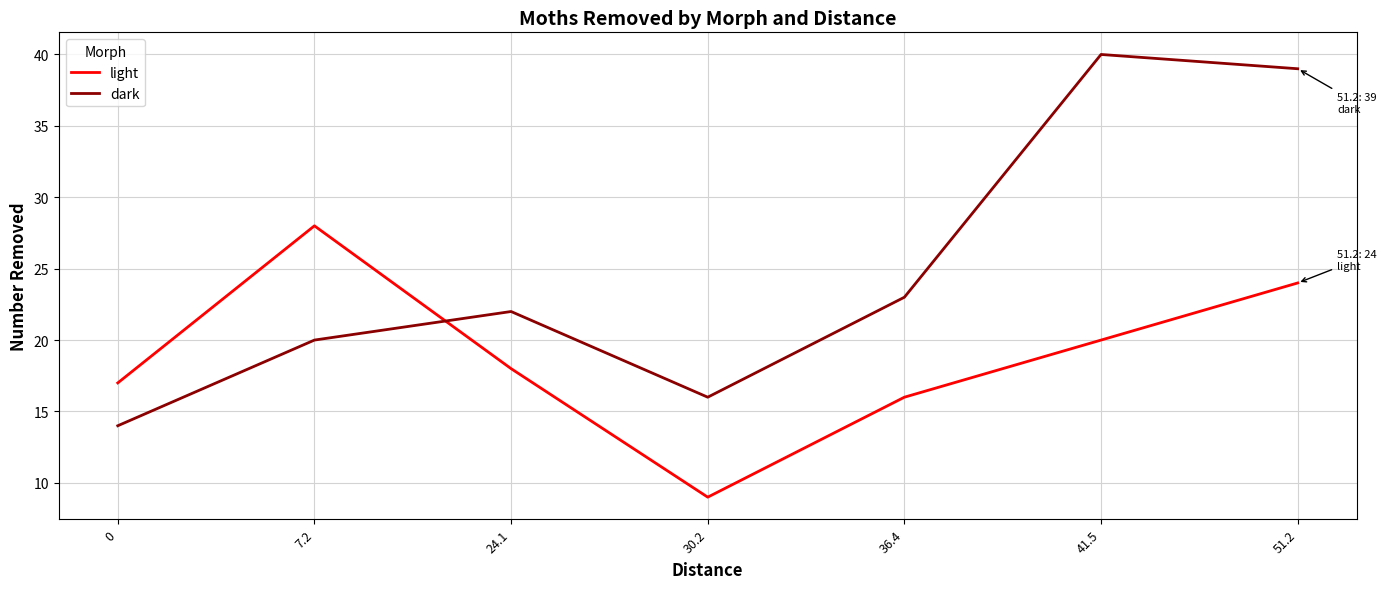

Which series changed the most between 7.2 and 51.2?

dark